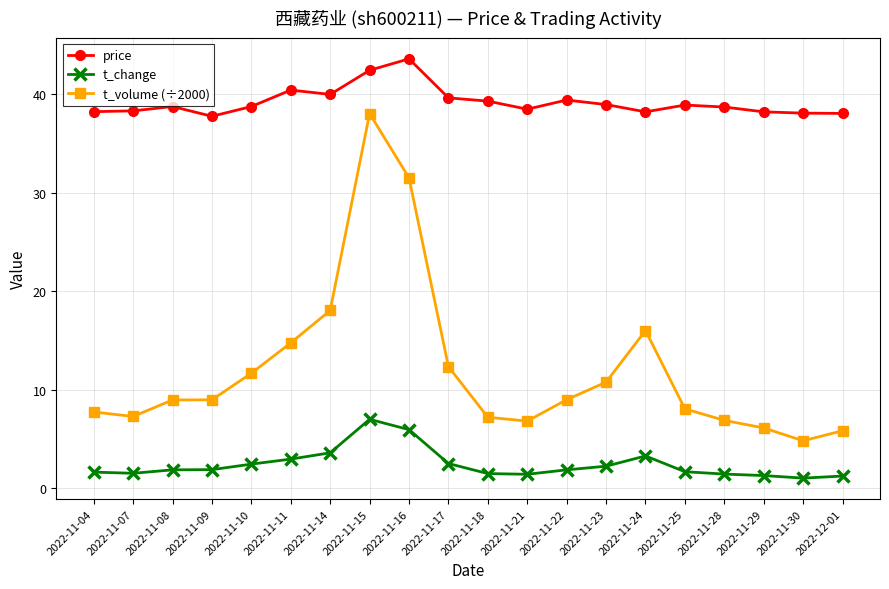

What is the greatest value displayed?

43.6